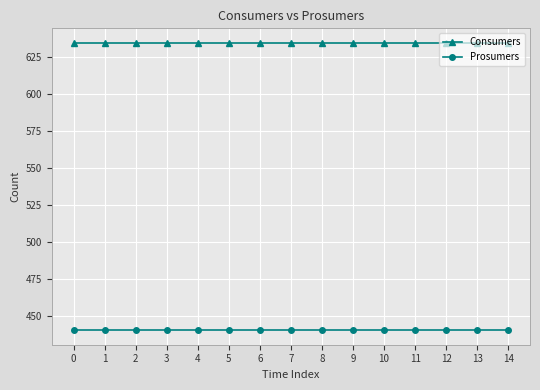

True or false: Prosumers and Consumers cross at least once.

False